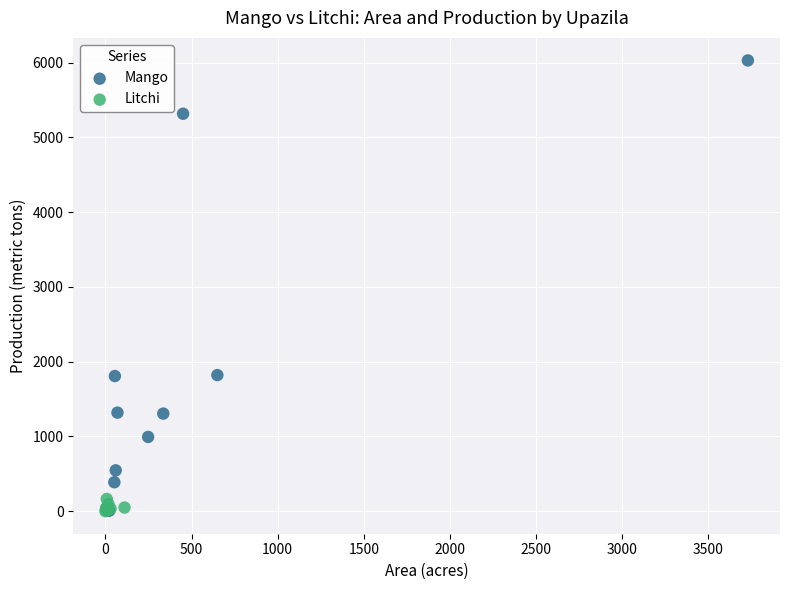

Which series has the widest spread of Y values?

Mango